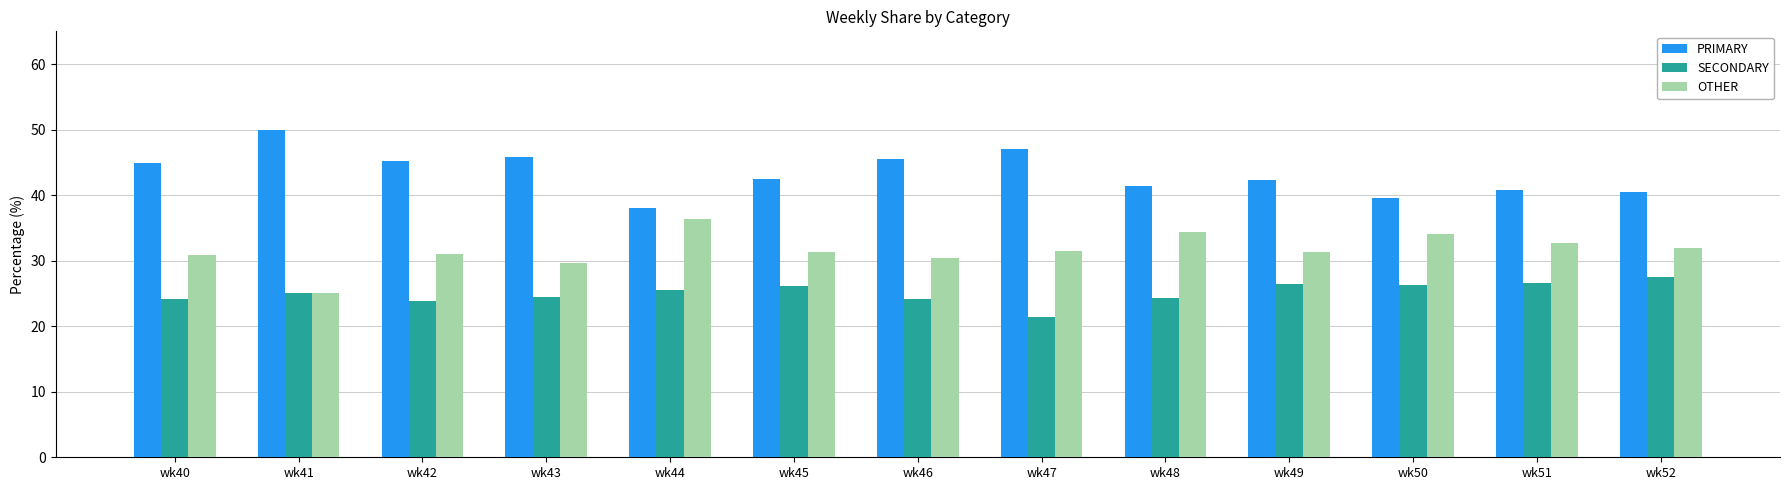

What is the total value across all series at wk42?

100.0